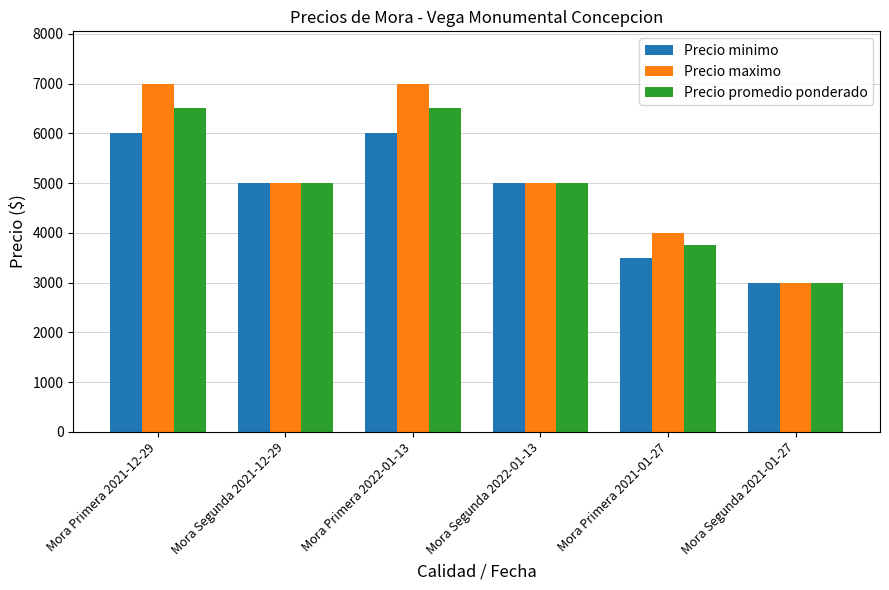

How many series are shown in this chart?

3